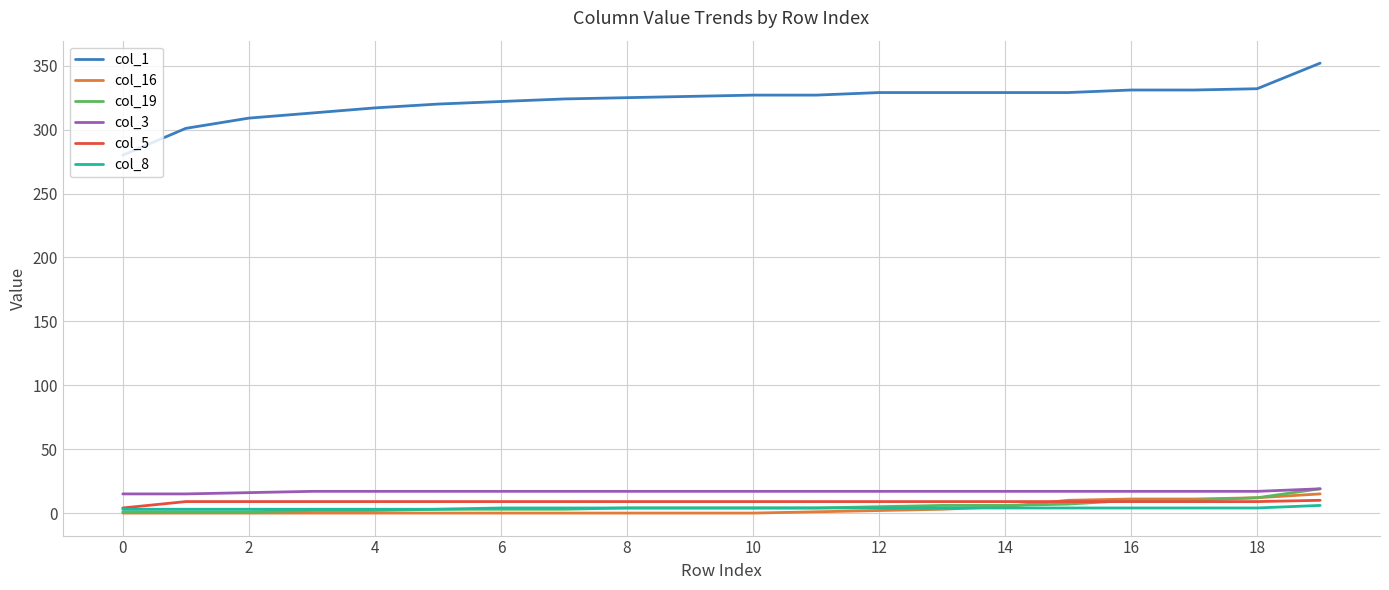

How many lines are shown in the chart?

6